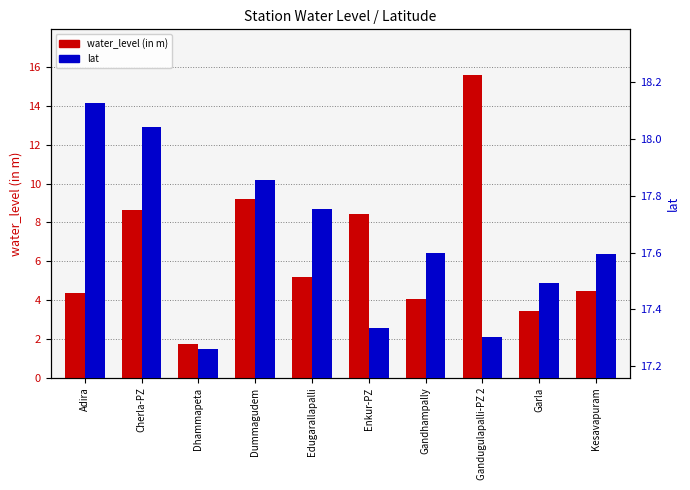

The water_level (in m) series shows 7.4 at Edugarallapalli. True or false?

False